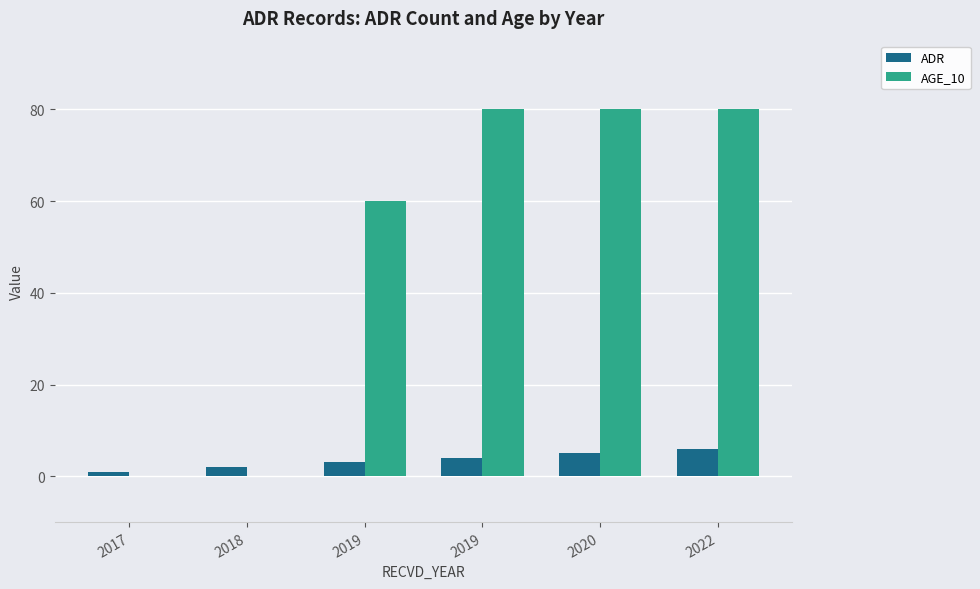

Which series has the largest total across all categories?

AGE_10